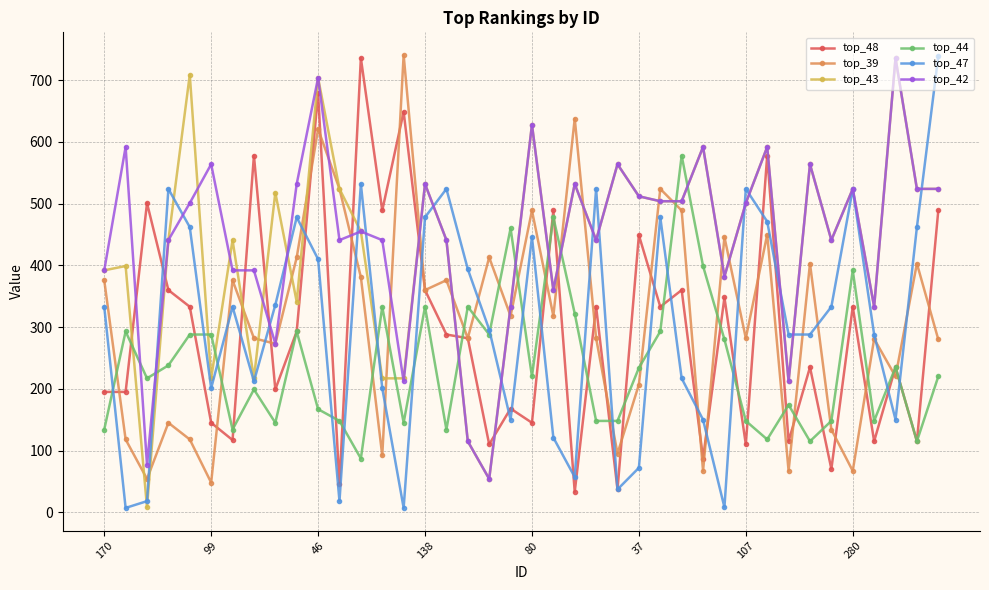

At how many categories does at least one series exceed 185?

40